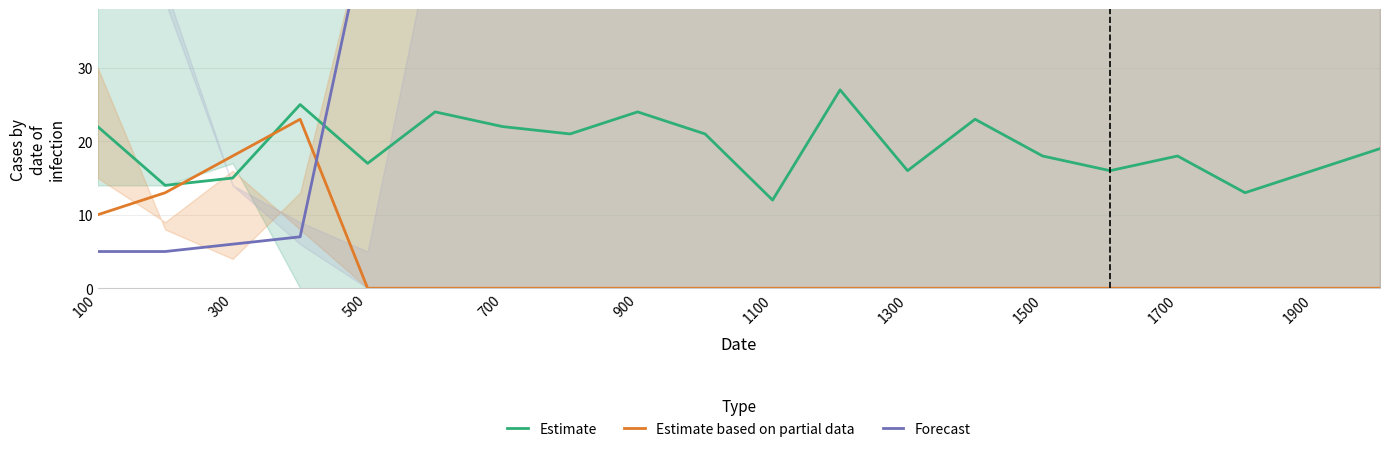

Where is Estimate based on partial data nearest to the value 11?

100